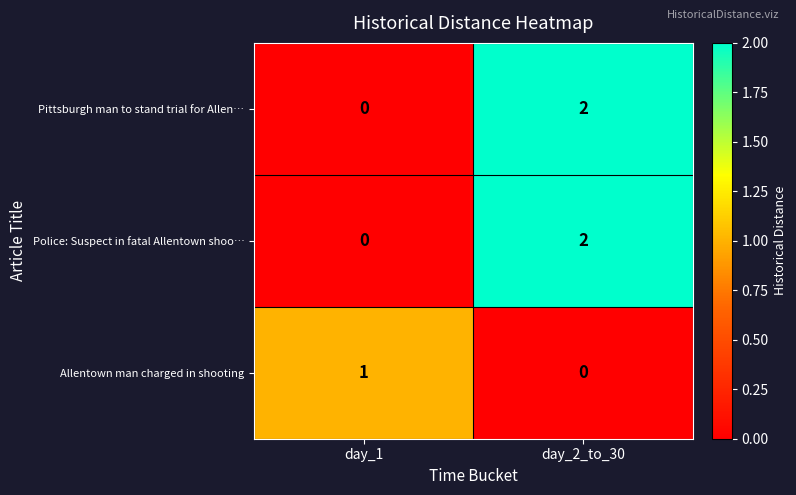

The value of Pittsburgh man to stand trial for Allen… at day_1 is -1. True or false?

False